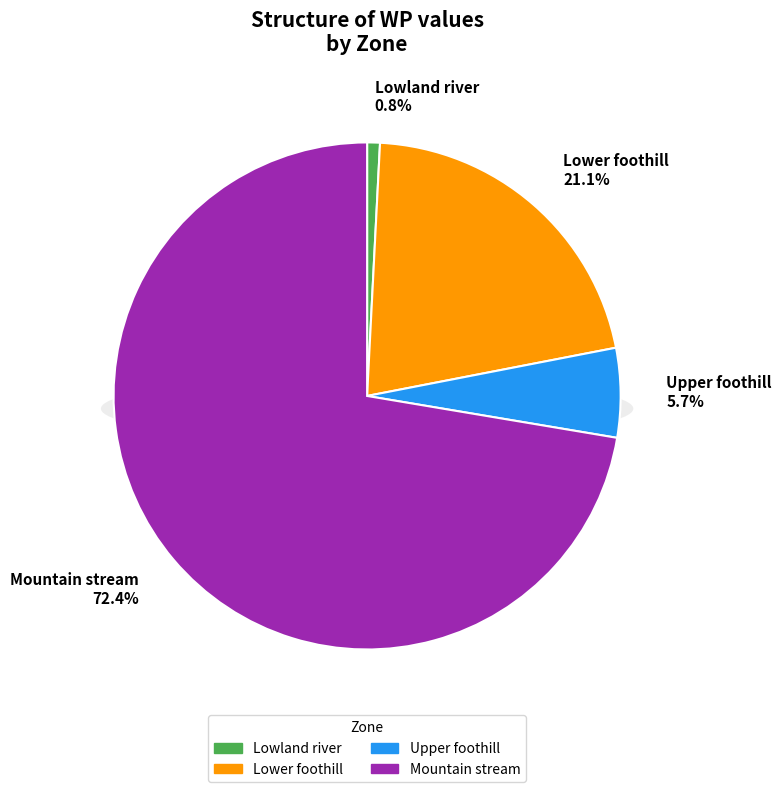

What is the smallest slice in the pie chart?

Lowland river